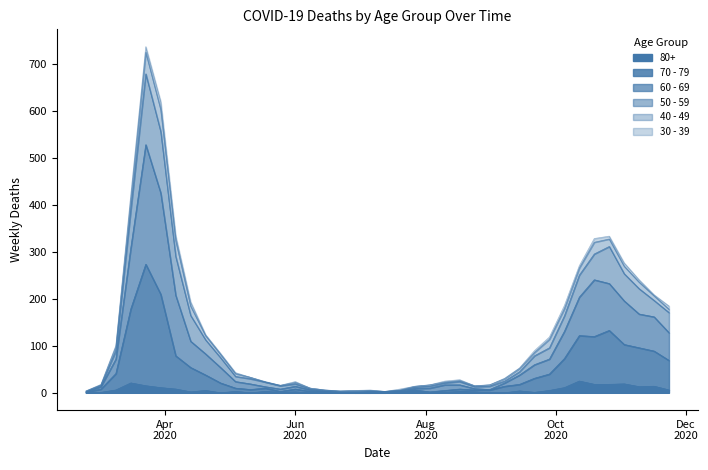

Where is 80+ nearest to the value 12?

2020-03-30